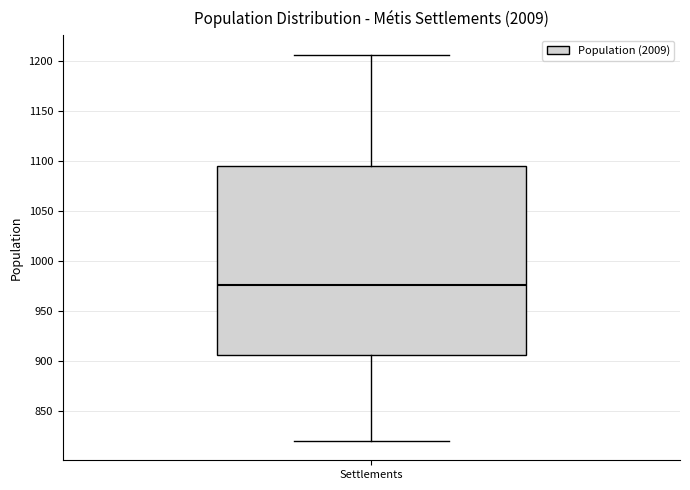

Read this box plot against the y-axis: the position of the median line, the range covered by the box, and the ends of both whiskers. The values are not printed on the chart, so give them approximately, as read against the axis.

median 975, box 905 to 1095, whiskers 820 to 1205